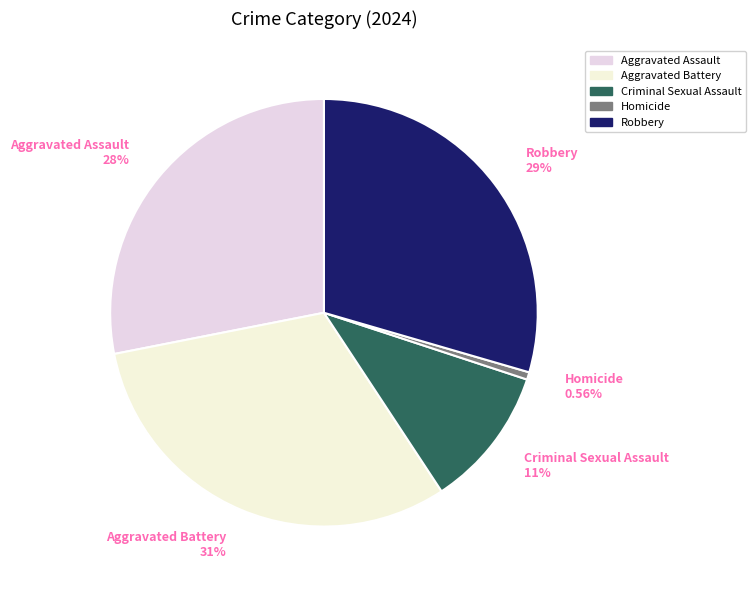

Does any single category account for the majority?

No